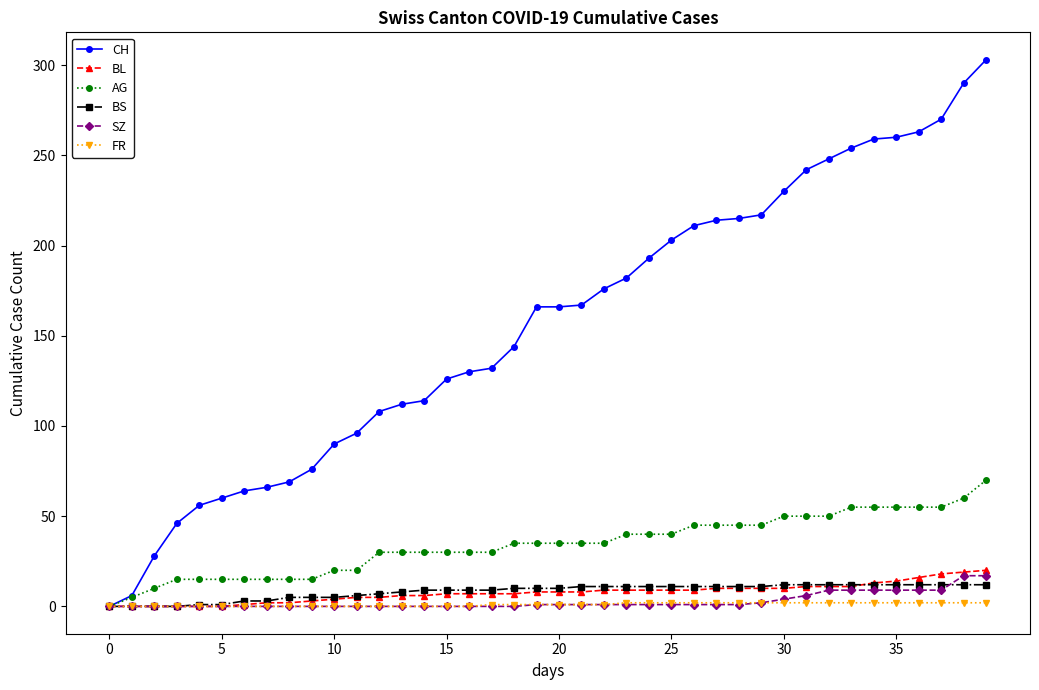

Which series has the largest total across all categories?

CH